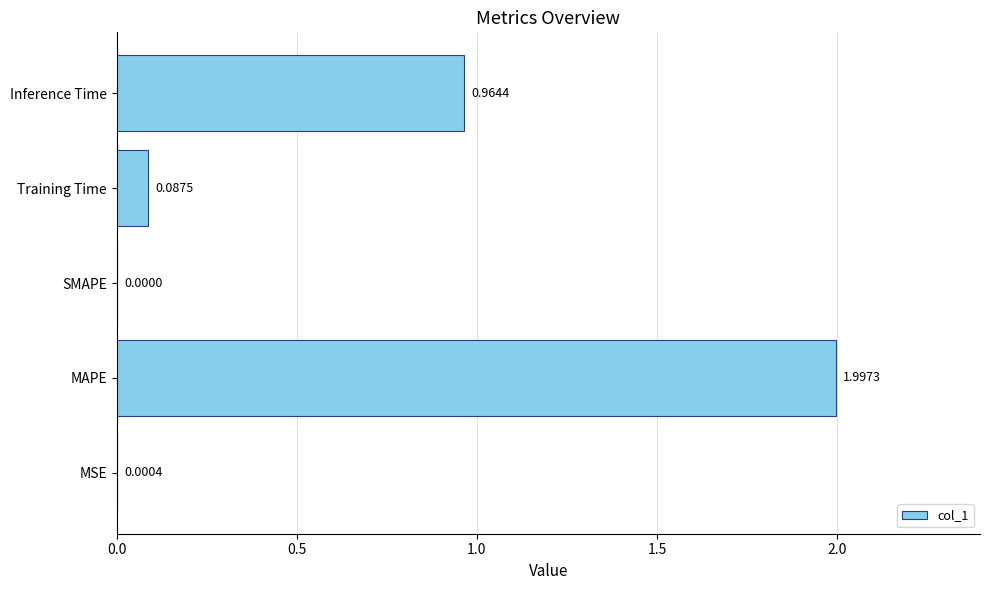

What is the change in value from SMAPE to Training Time?

+0.1